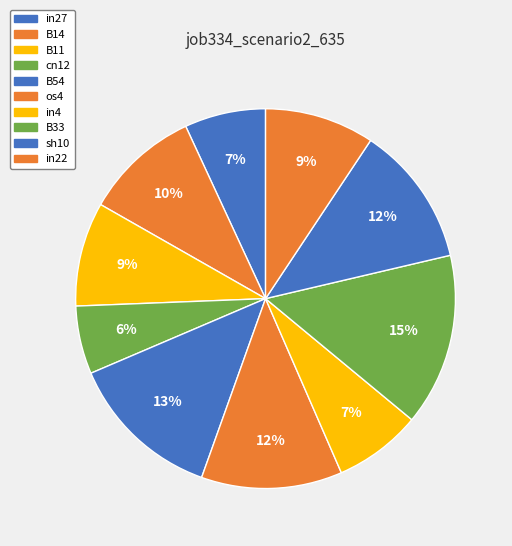

What is the smallest slice in the pie chart?

cn12